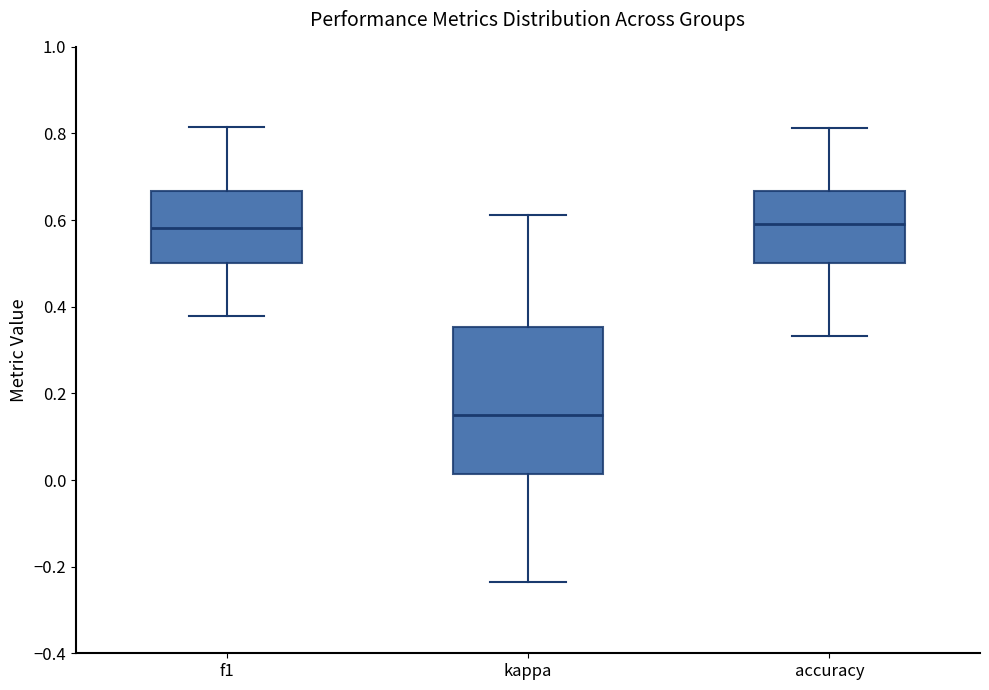

Which box is the tallest, from its lower edge to its upper edge?

kappa